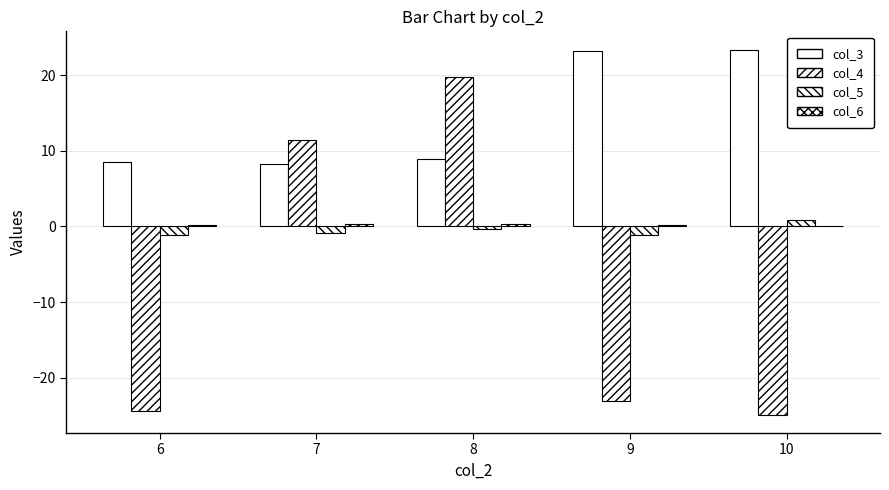

At which category does the chart reach its minimum across all series?

10